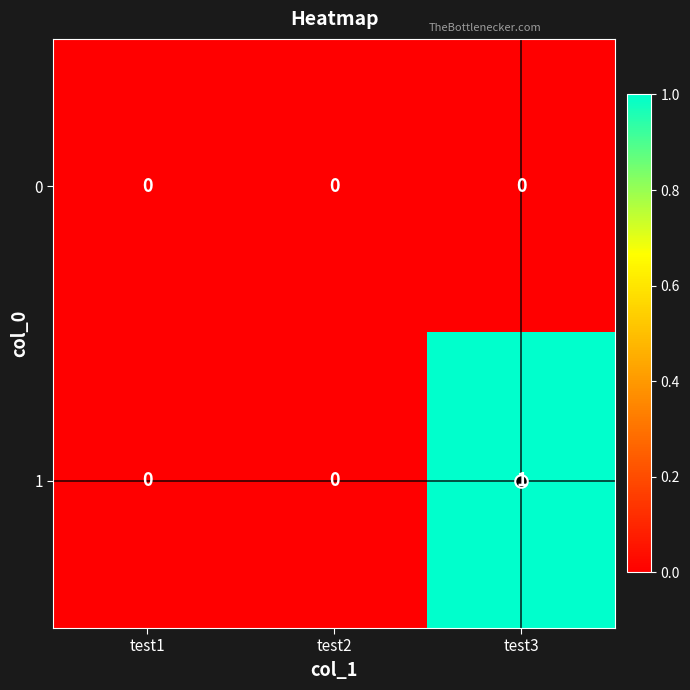

How many 1 values are between 0 and 1?

3